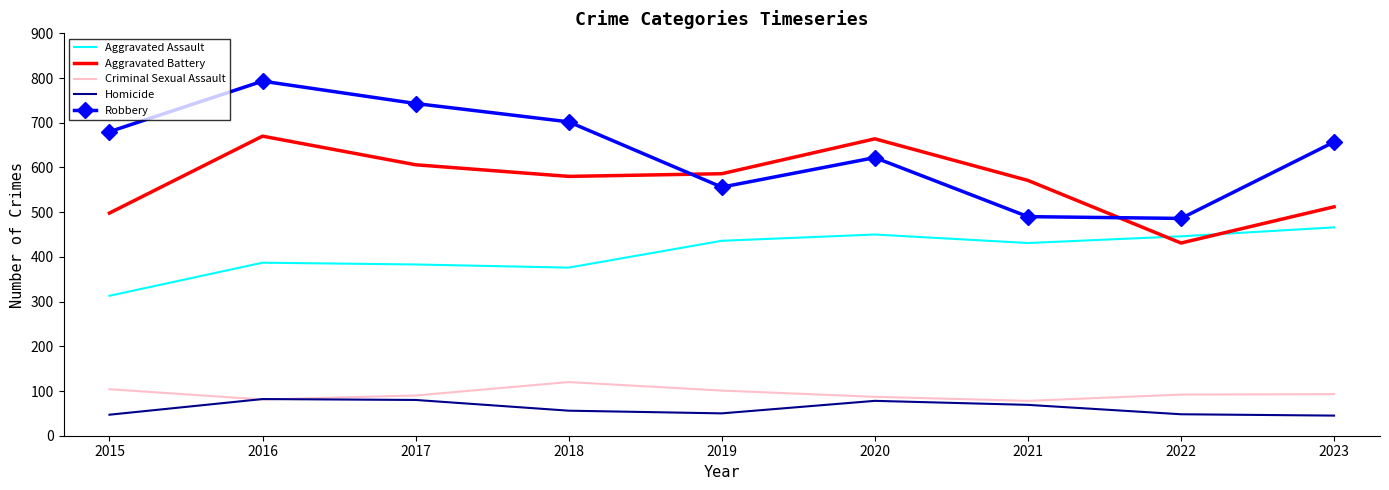

What is the minimum value for Aggravated Assault?

313